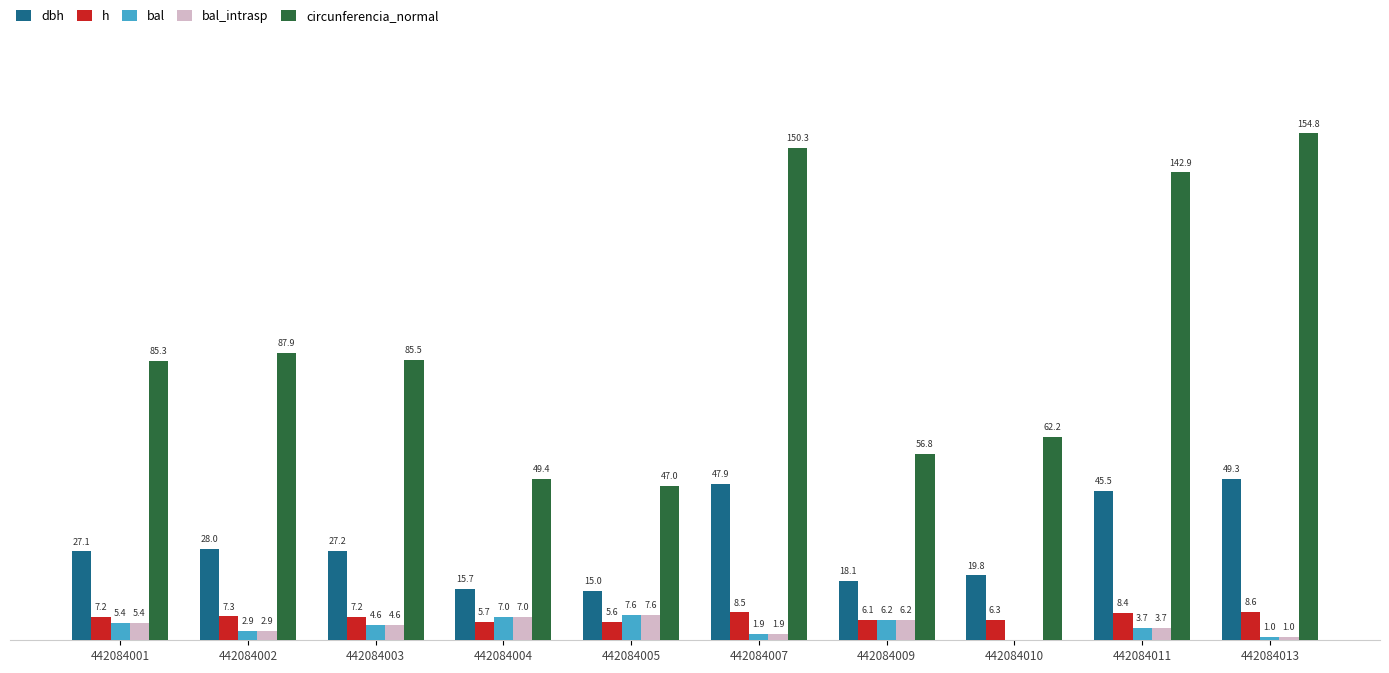

Is the value of bal_intrasp at 442084002 greater than the value of h at 442084009?

No